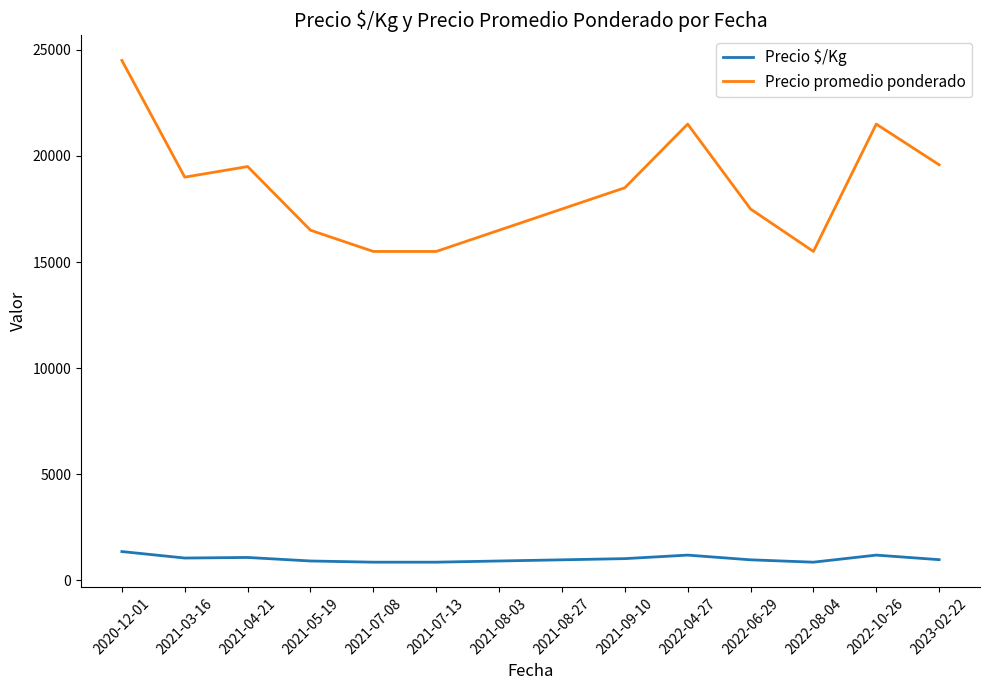

What is the average value of the Precio promedio ponderado series?

18470